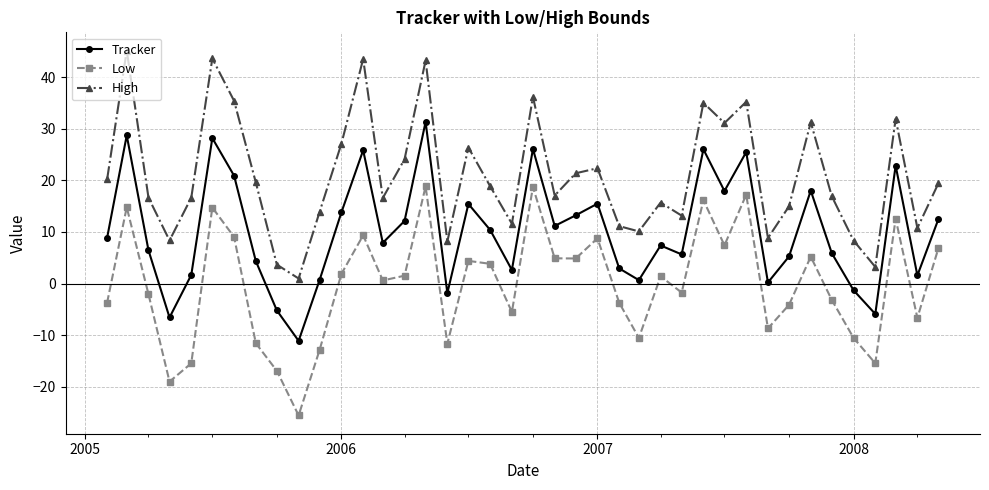

Count the number of categories in the chart.

40